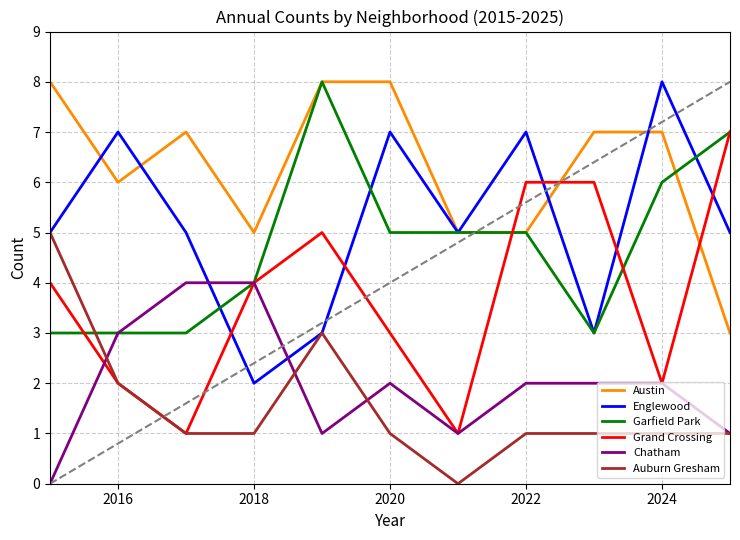

After their last crossing, which series has the higher values: Grand Crossing or Austin?

Grand Crossing